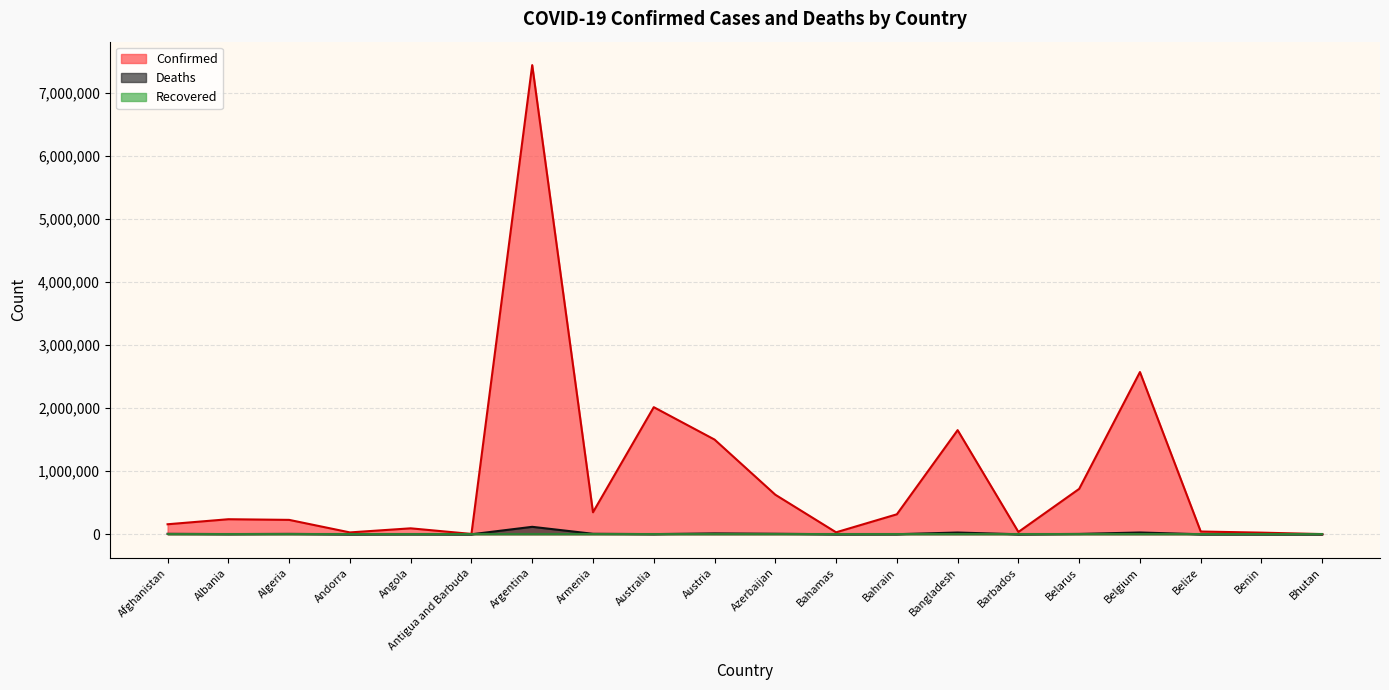

At which category is the sum across all series the highest?

Argentina